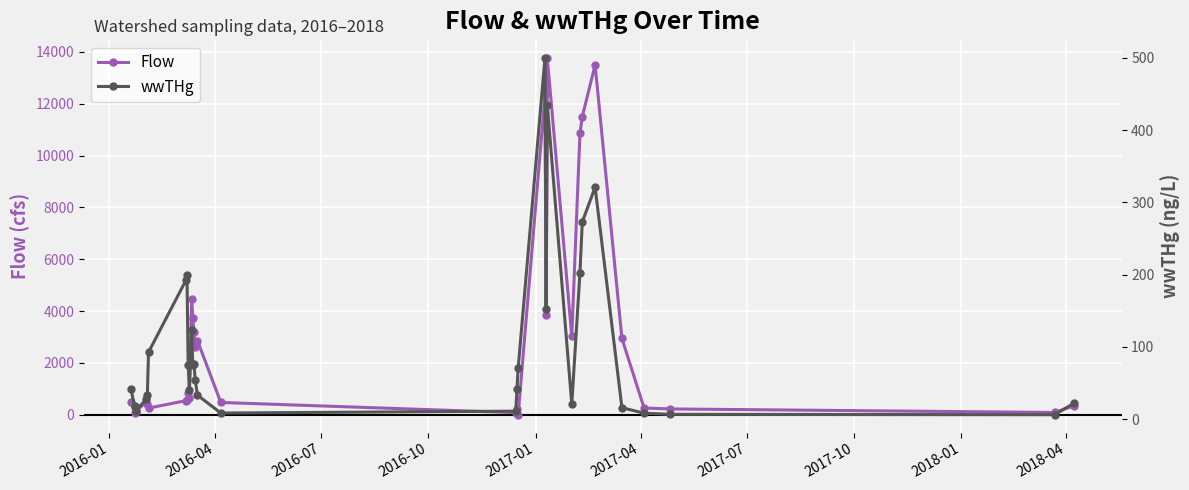

What is the value of the wwTHg point at the 4th from the left?

27.3